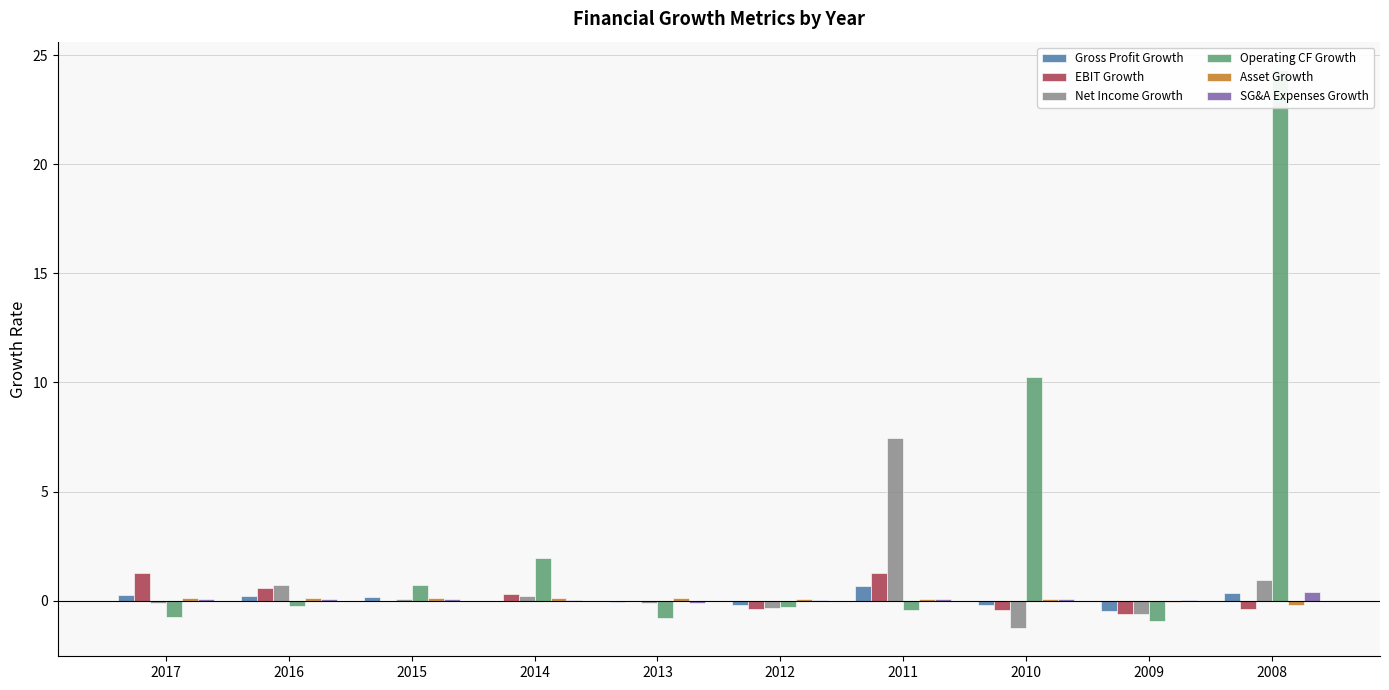

List the labels in order of Net Income Growth value, smallest first.

2010, 2009, 2012, 2017, 2013, 2015, 2014, 2016, 2008, 2011